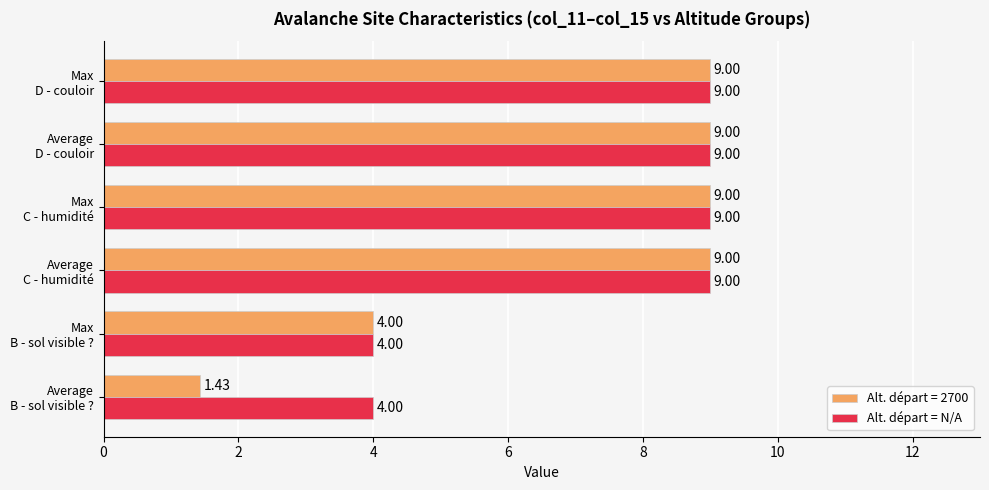

What is the average value of the Alt. départ = 2700 series?

6.9